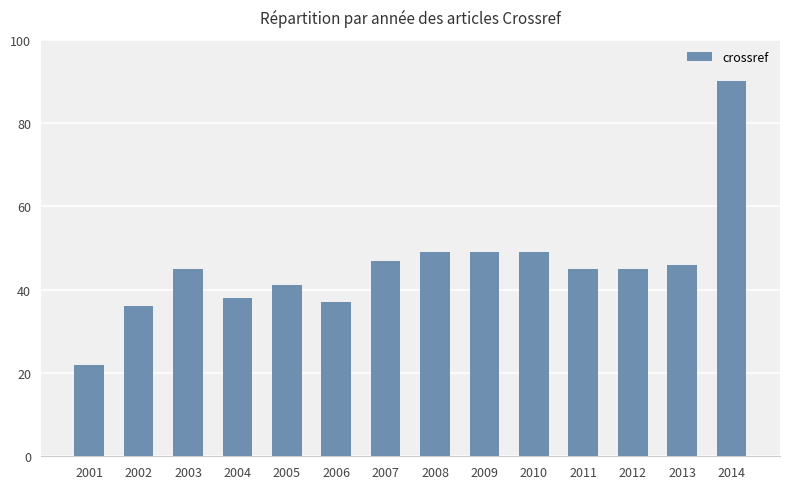

Which has a higher value, 2012 or 2013?

2013